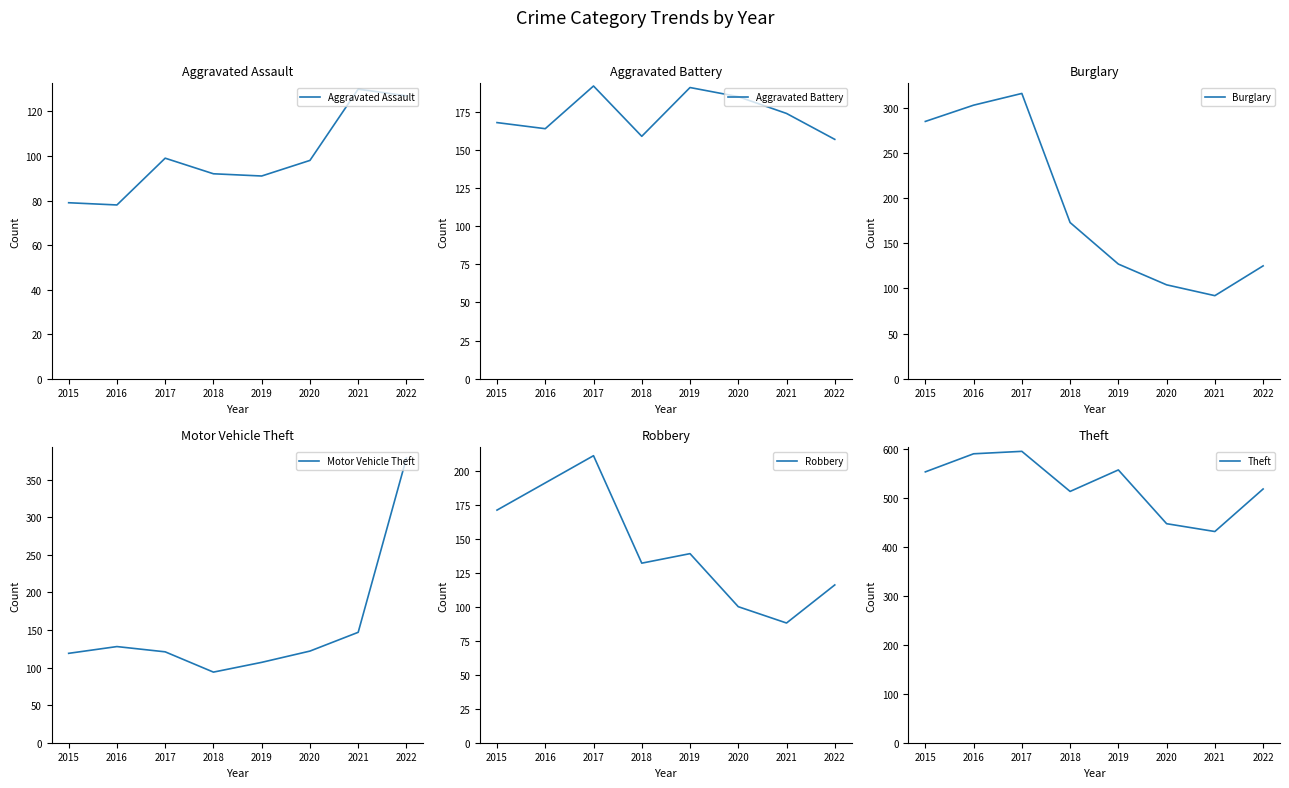

Where does the Aggravated Assault series first go above 98?

2017